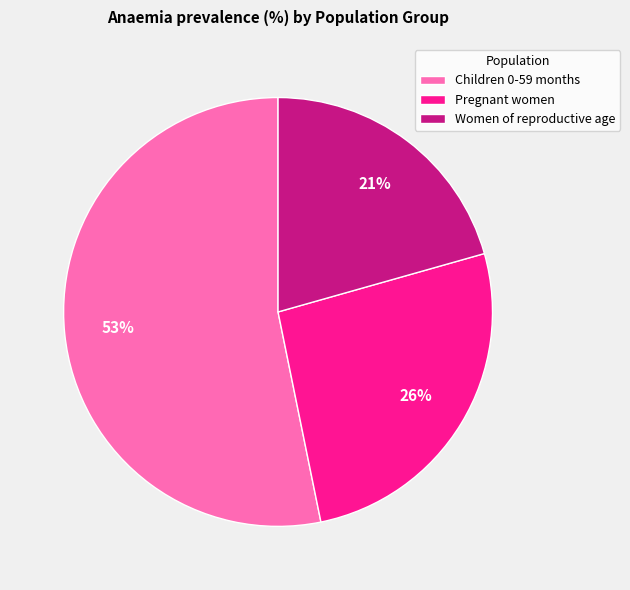

Is there any slice that represents more than half of the pie?

Yes